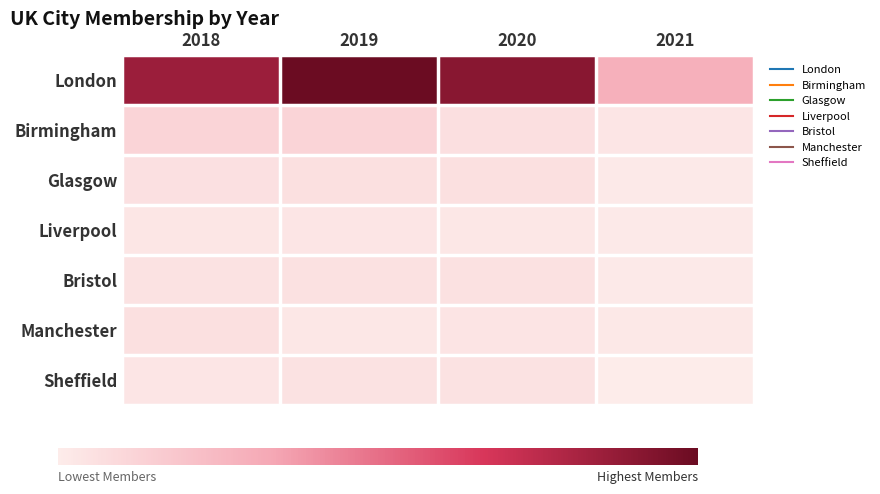

Rank the series by their maximum value, from lowest to highest.

Liverpool, Sheffield, Bristol, Manchester, Glasgow, Birmingham, London